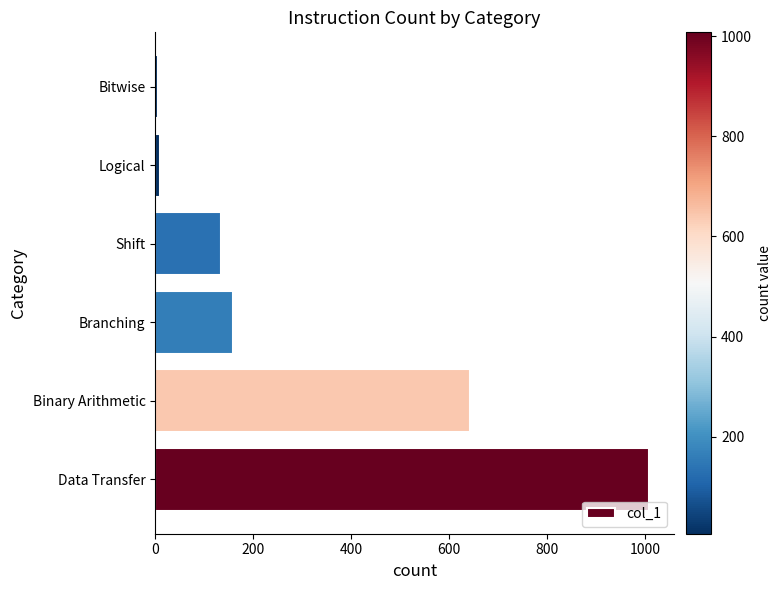

Which has a higher value, Data Transfer or Branching?

Data Transfer